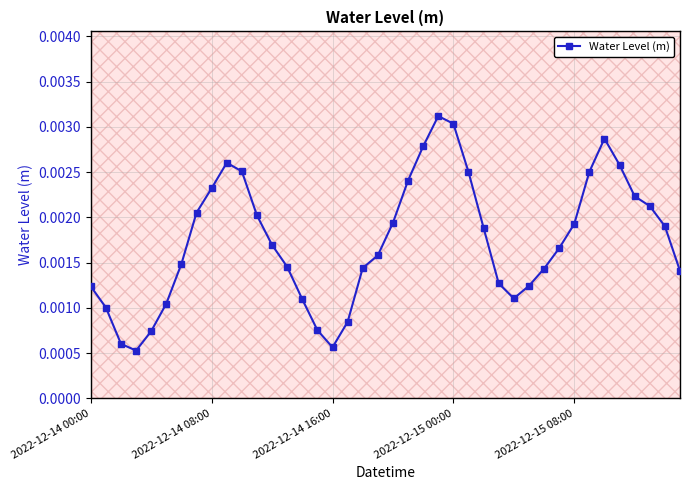

True or false: there are more than 1 points higher than both neighbors.

True